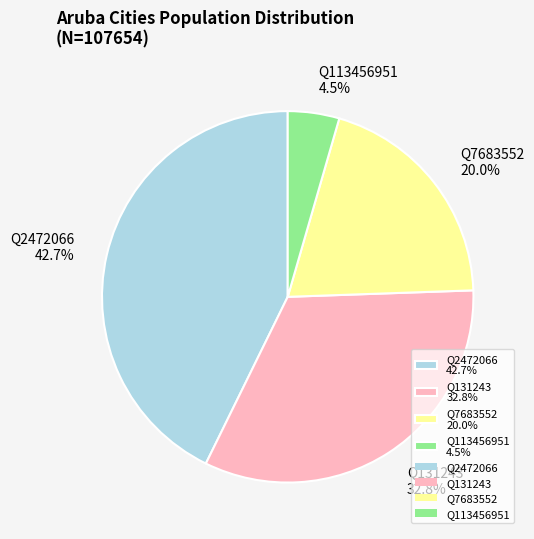

How many slices are in this pie chart?

4